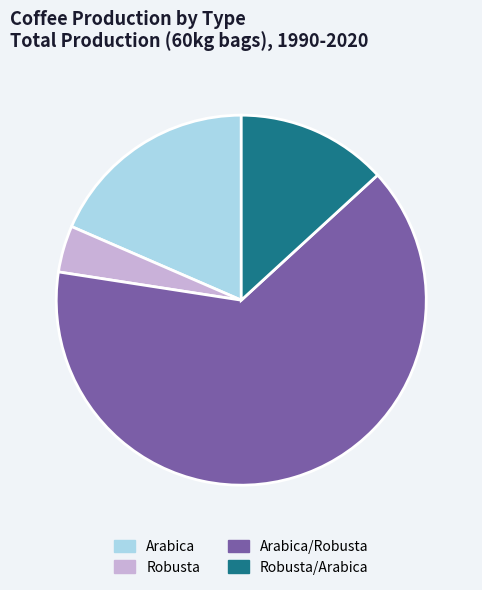

What is the majority slice?

Arabica/Robusta